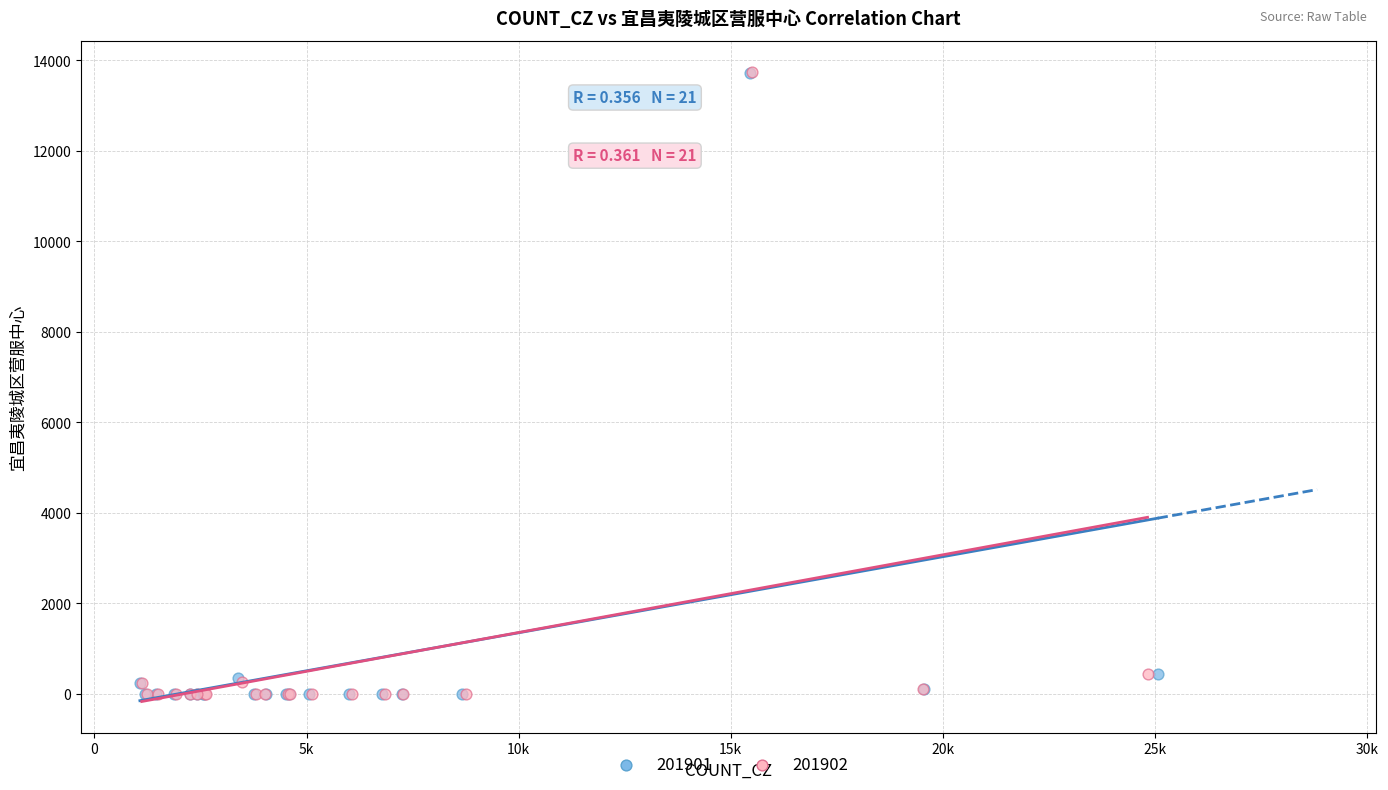

Which series has the widest spread of Y values?

201902